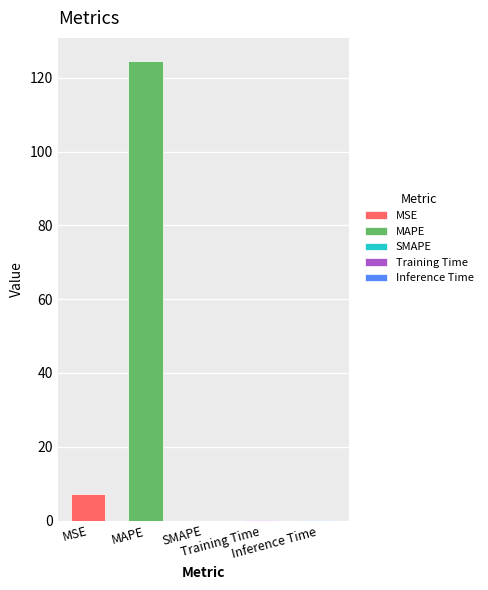

What is the average value?

26.3